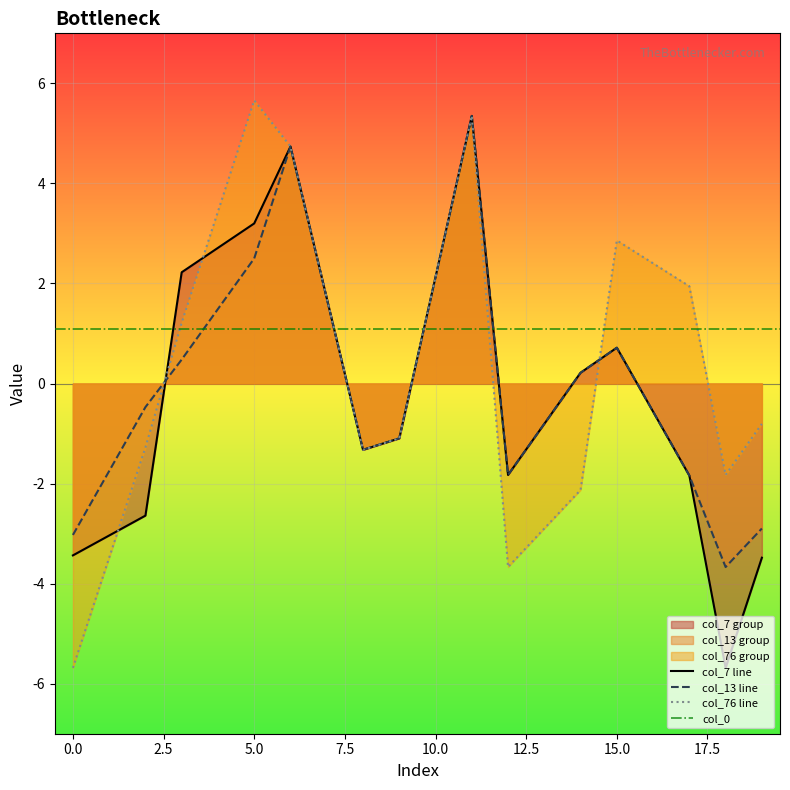

The col_7 series shows -5.7 at col_9. True or false?

False